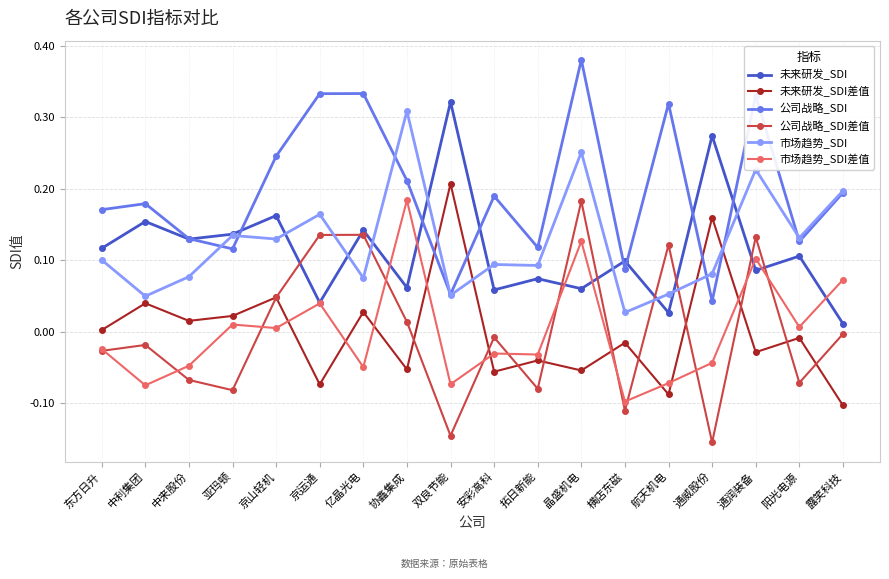

What position from the left is 通润装备?

16